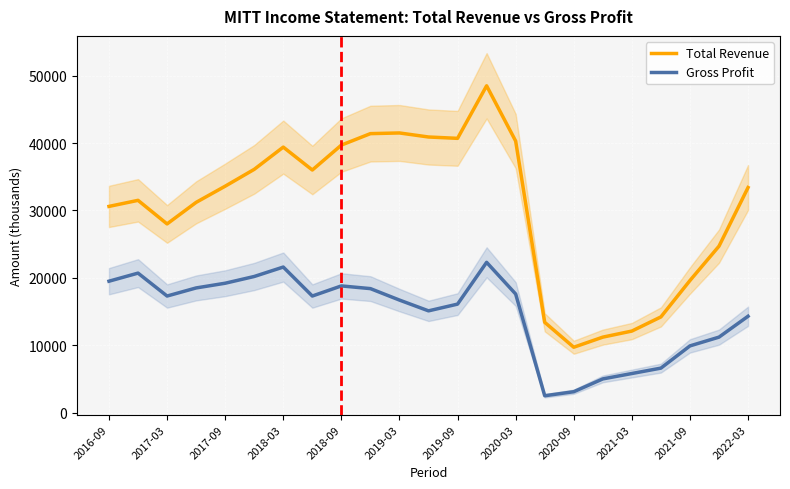

True or false: Total Revenue and Gross Profit intersect in this chart.

False